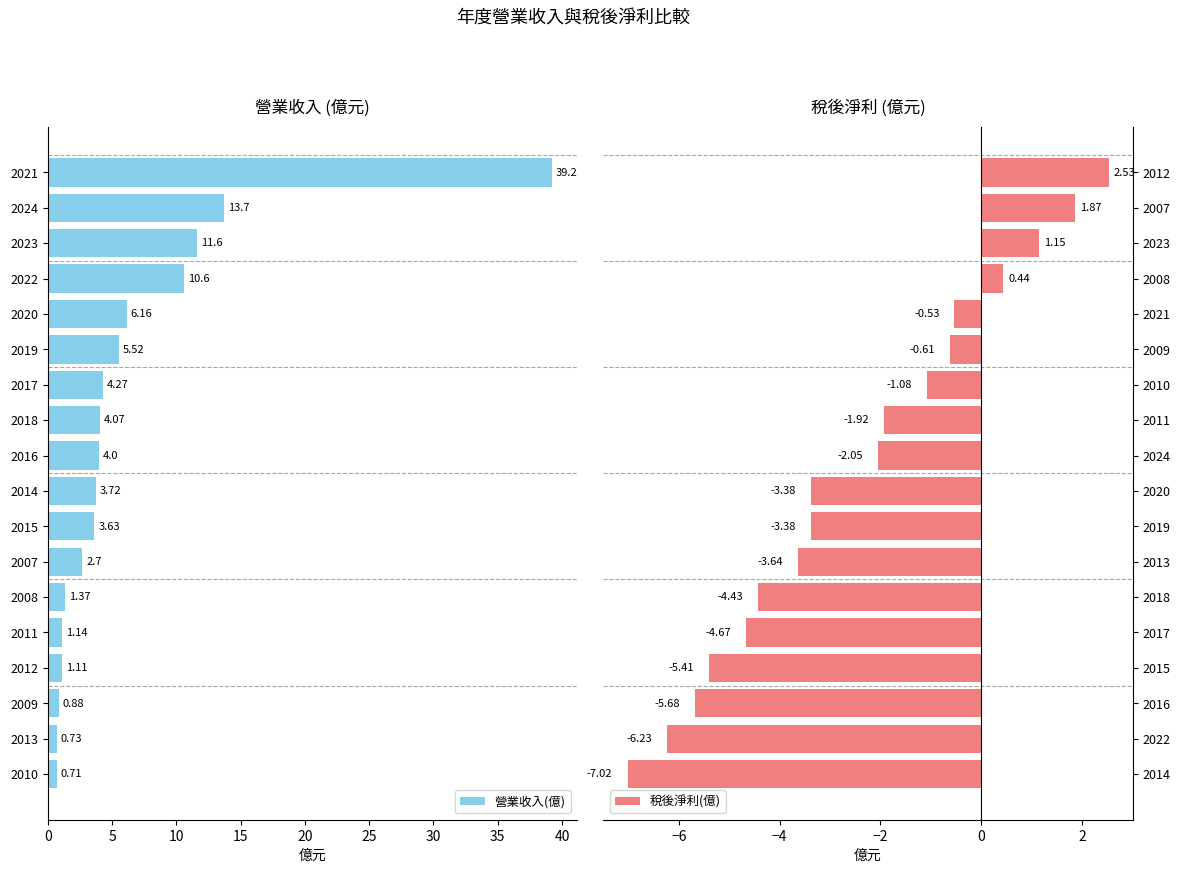

What is the average value of the 營業收入(億) series?

6.4